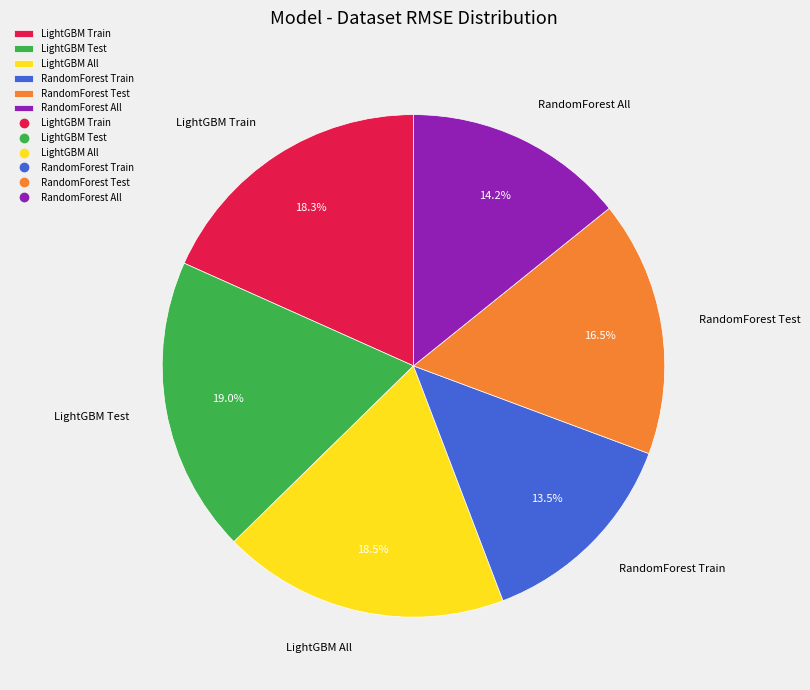

How many slices are in this pie chart?

6